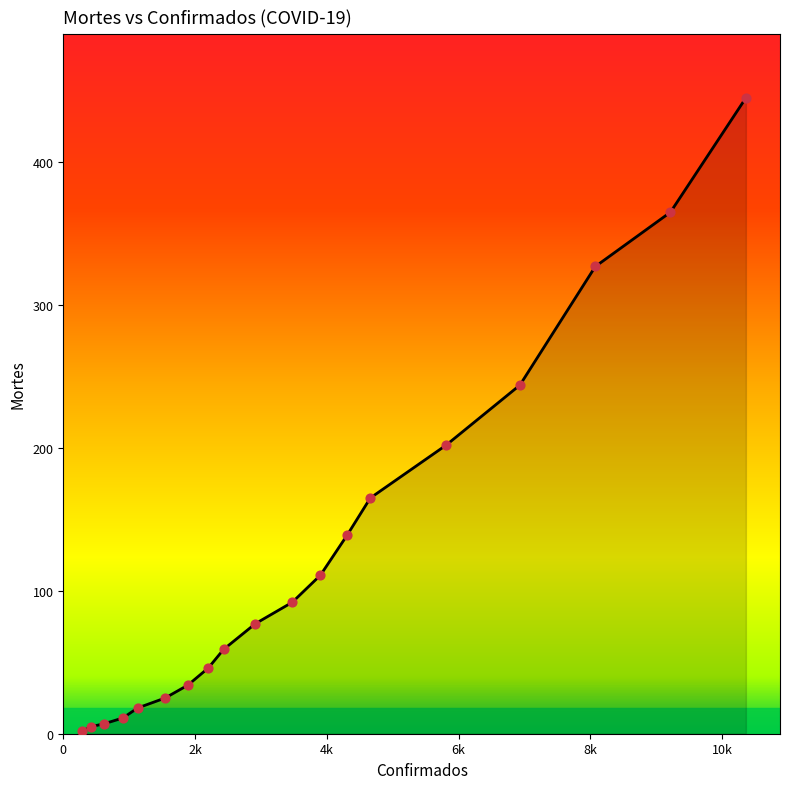

What is the maximum value shown in the chart?

445